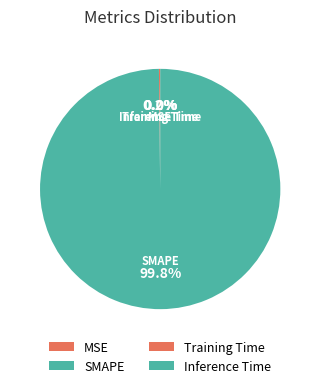

Which category has the biggest portion of the pie?

SMAPE